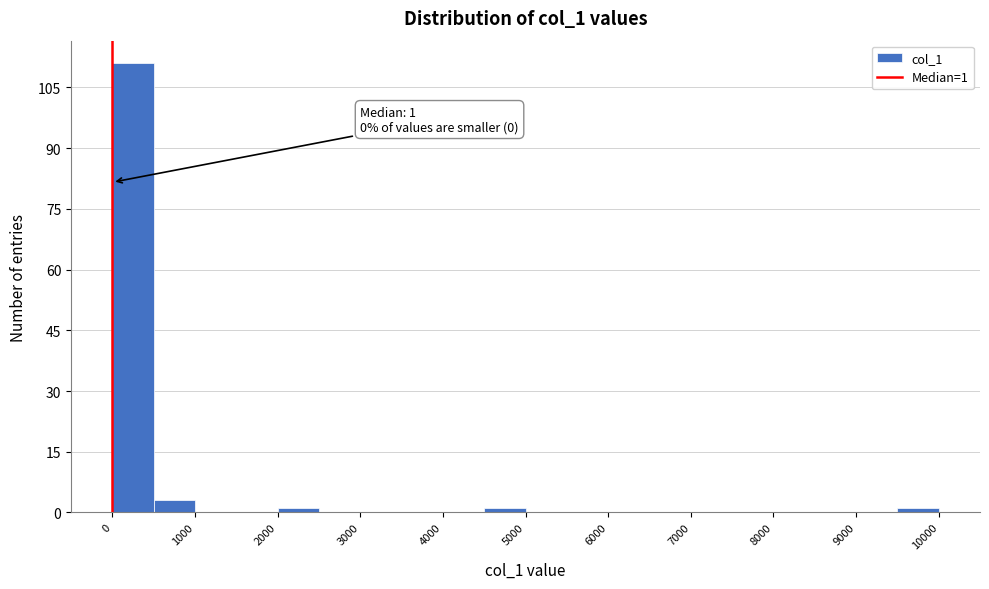

Which range on the x-axis has the tallest bar?

0 to 500